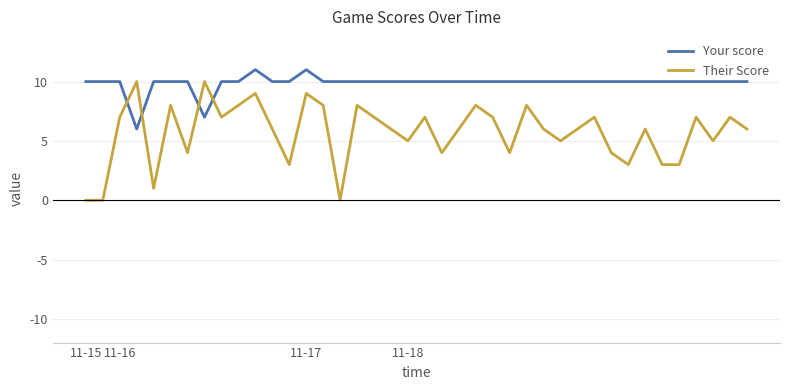

True or false: Your score and Their Score cross at least once.

True